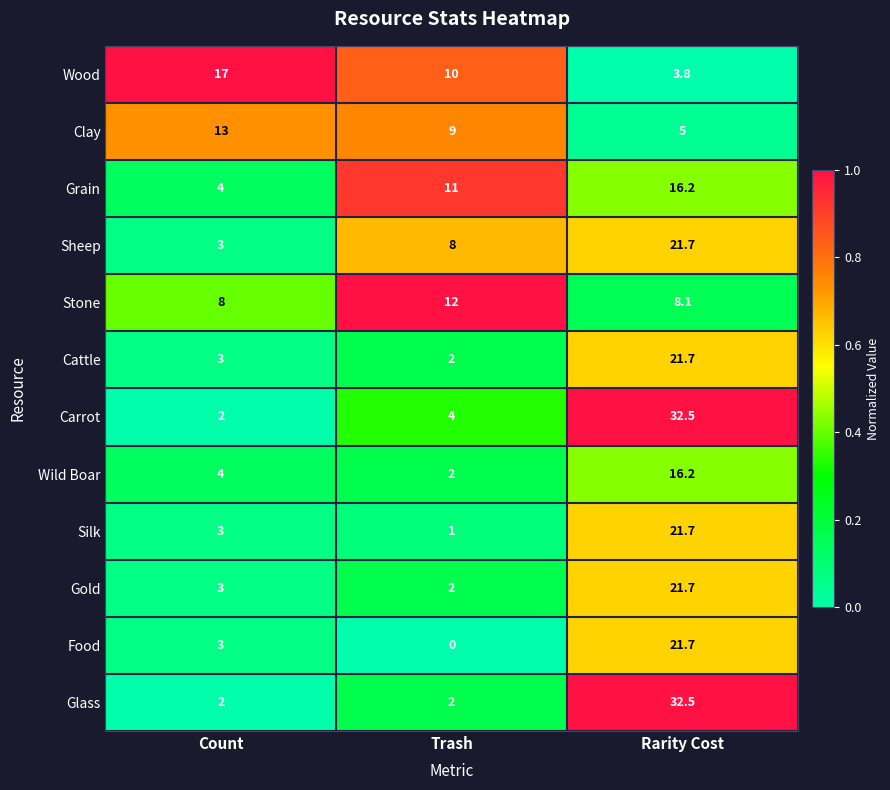

The Clay series shows 17.6 at Count. True or false?

False